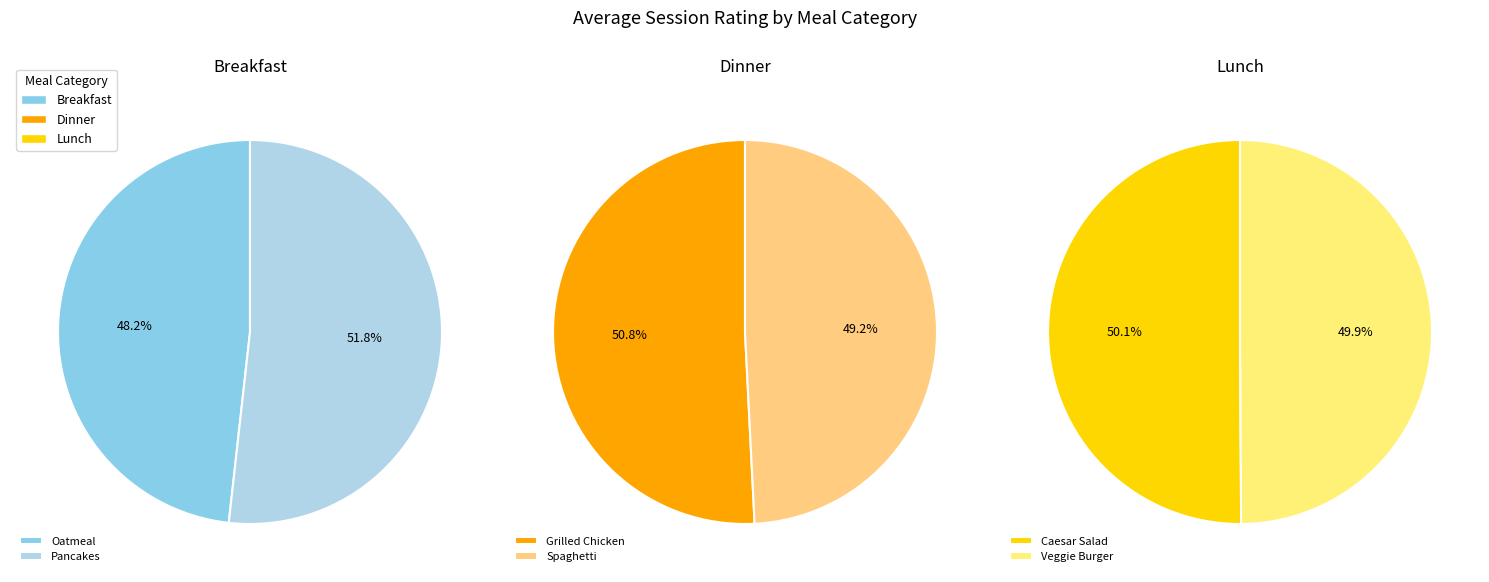

What percentage is the Lunch slice, to the nearest percent?

33%